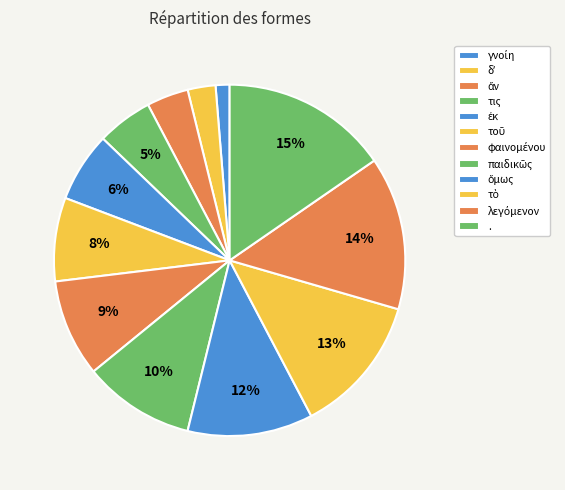

How many slices are in this pie chart?

12